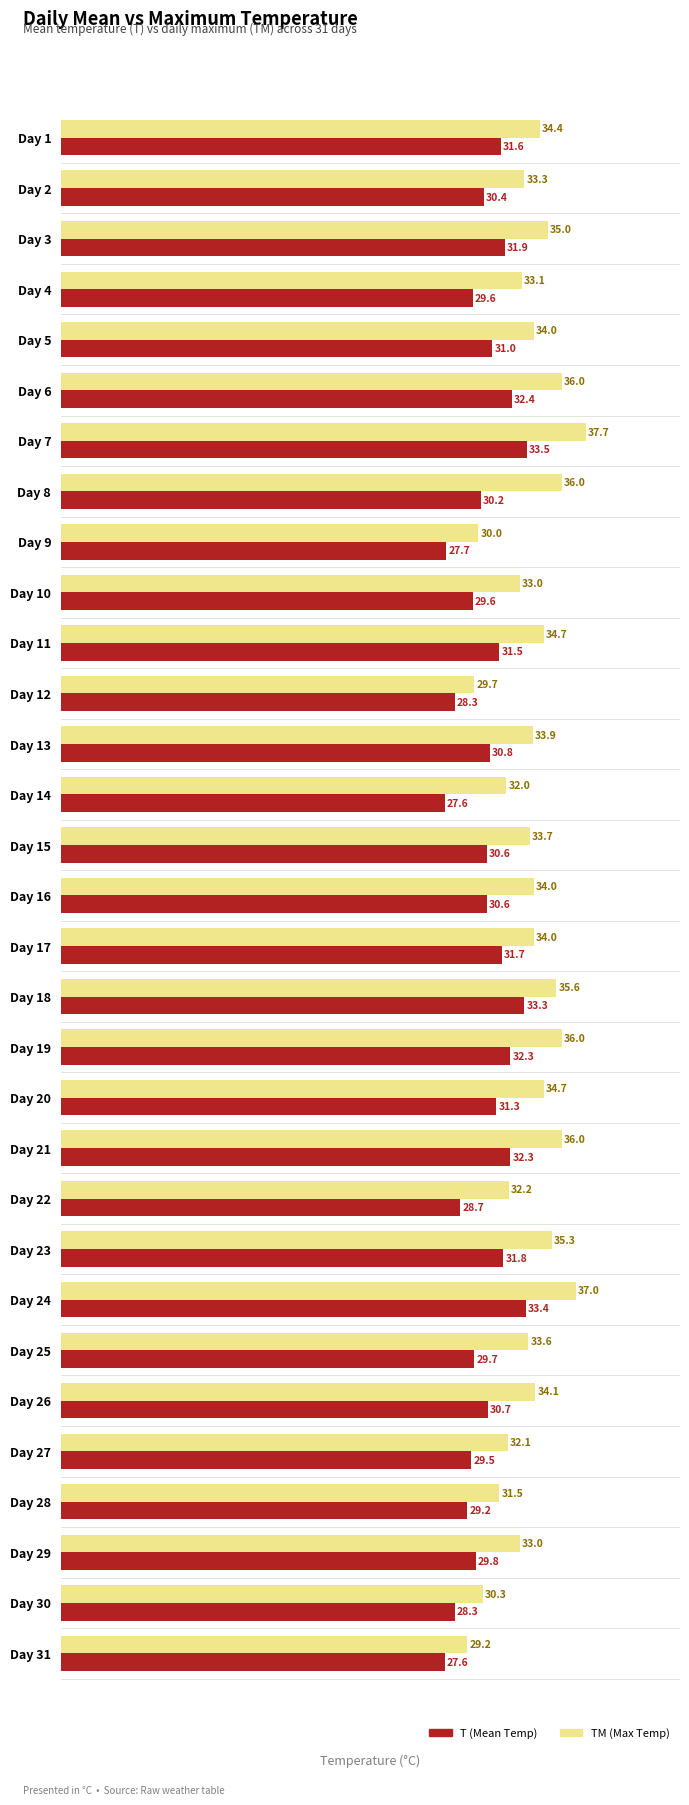

Which category has the highest value in the TM (Max Temp) series?

Day 7